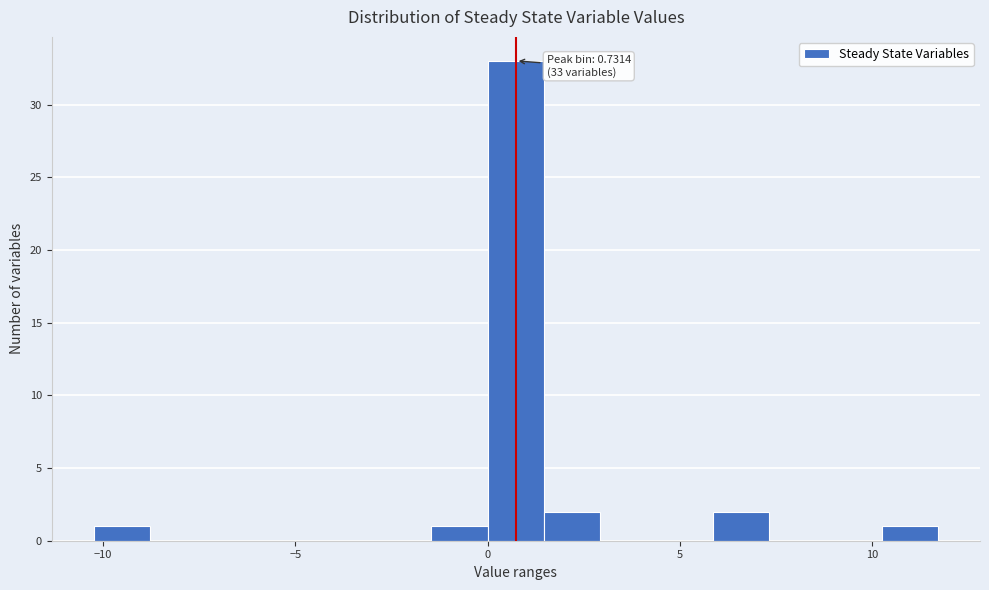

Read against the x-axis, roughly where is the centre of the tallest bar?

0.5